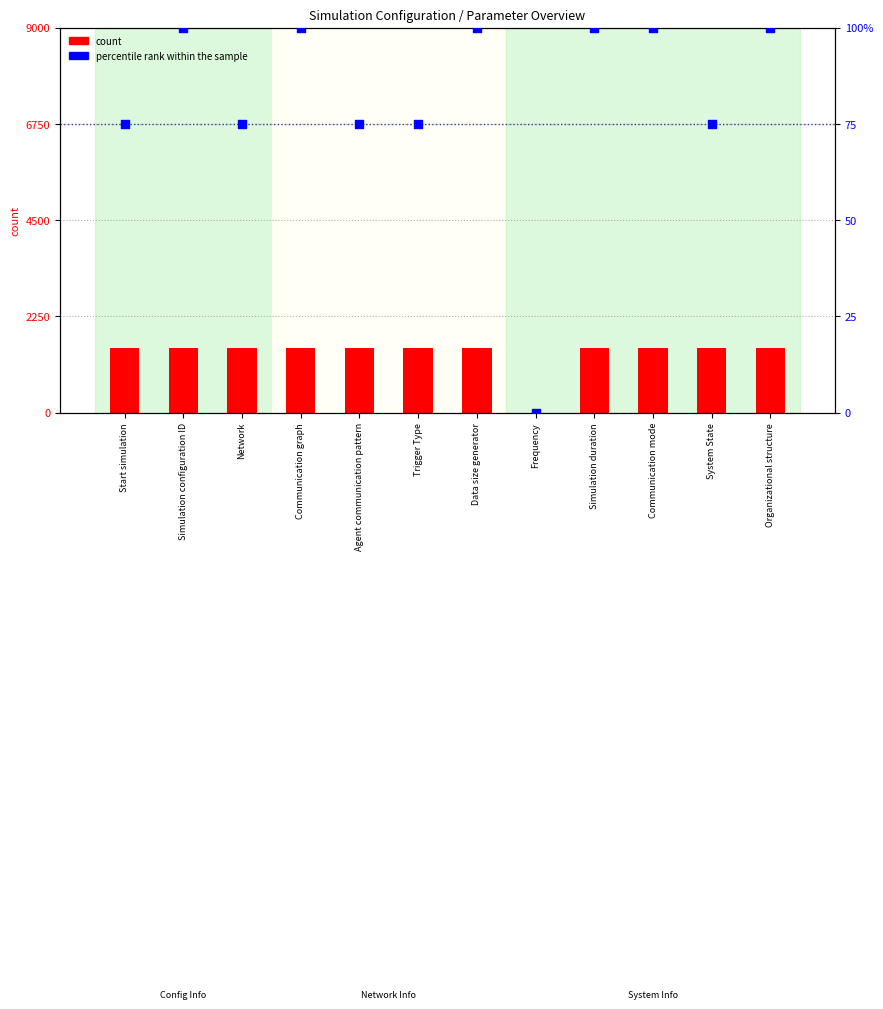

Which series reaches the minimum Y coordinate?

count